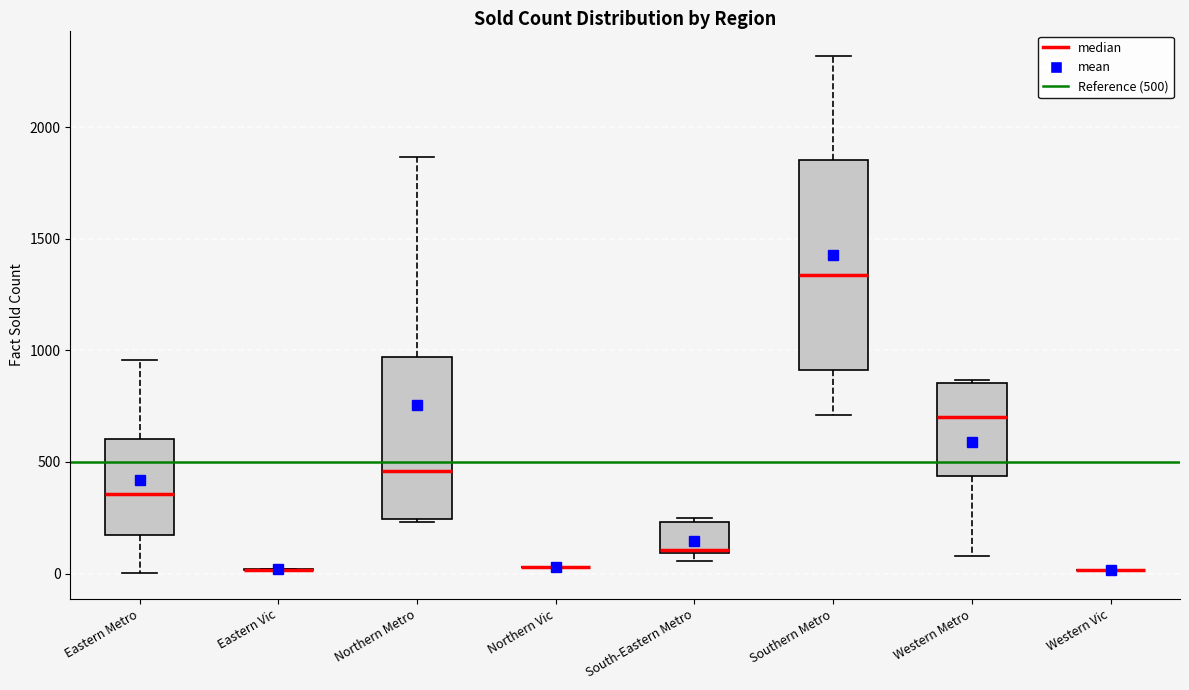

Reading left to right, transcribe this box plot: for each box, give where its median line is, the range the box spans, and where its two whiskers end, as read against the y-axis. The values are not printed on the chart, so give them approximately, as read against the axis.

Eastern Metro: median 350, box 150 to 600, whiskers 0 to 950
Eastern Vic: box collapsed to a line at 0, whiskers 0 to 0
Northern Metro: median 450, box 250 to 950, whiskers 250 to 1850
Northern Vic: box collapsed to a line at 50, whiskers 50 to 50
South-Eastern Metro: median 100, box 100 to 250, whiskers 50 to 250 (just above the box's upper edge)
Southern Metro: median 1350, box 900 to 1850, whiskers 700 to 2300
Western Metro: median 700, box 450 to 850, whiskers 100 to 850
Western Vic: box collapsed to a line at 0, whiskers 0 to 0